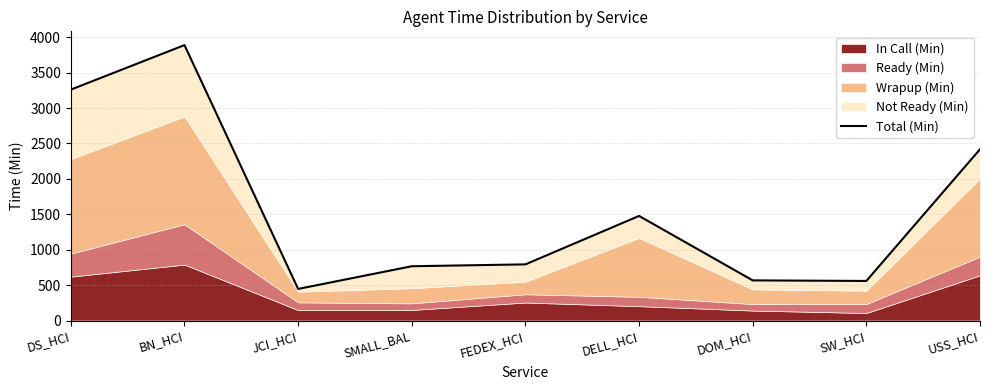

How many categories are shown in the chart?

9